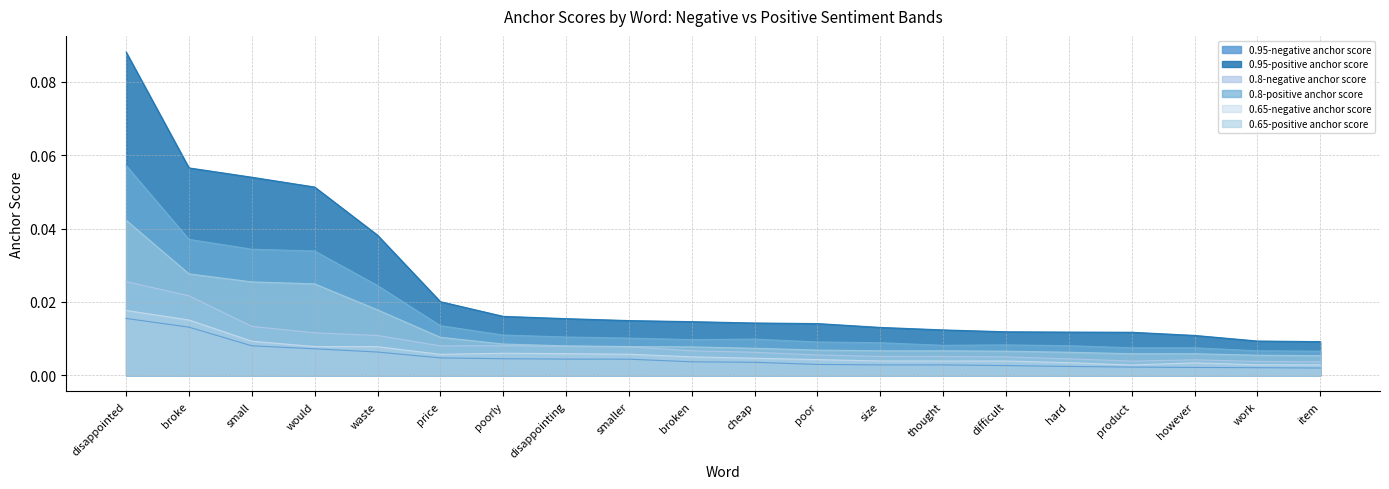

Does the chart display data point markers on the line(s)?

No